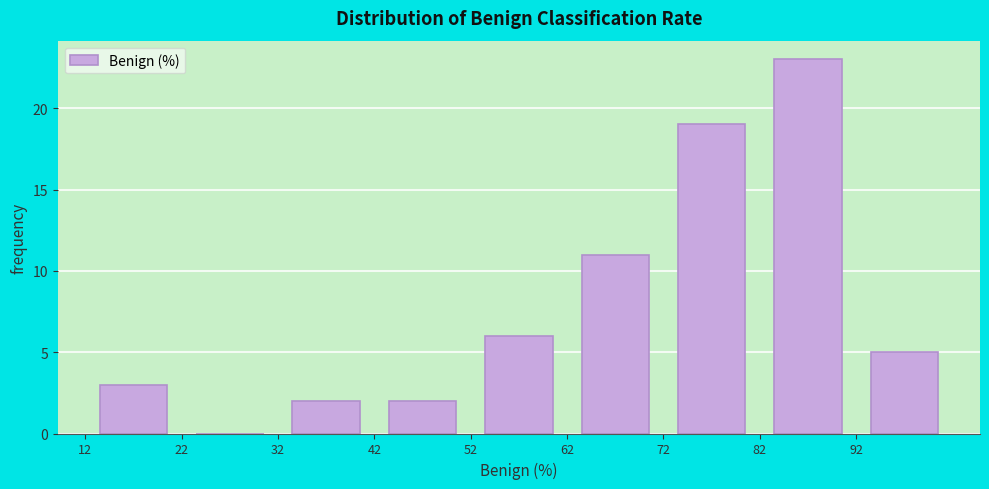

What is the height of the bar covering 32 to 42 on the x-axis? The values are not printed on the chart, so give them approximately, as read against the axis.

2